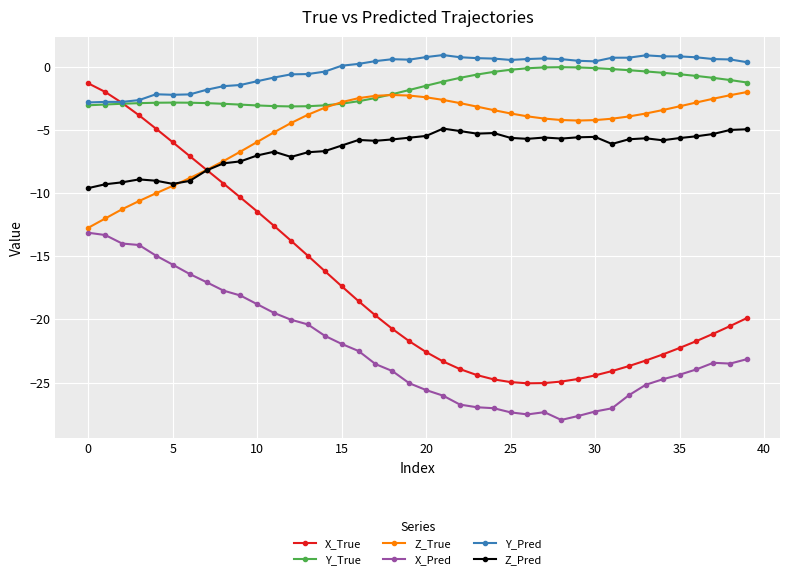

Which series has the widest spread of values?

X_True